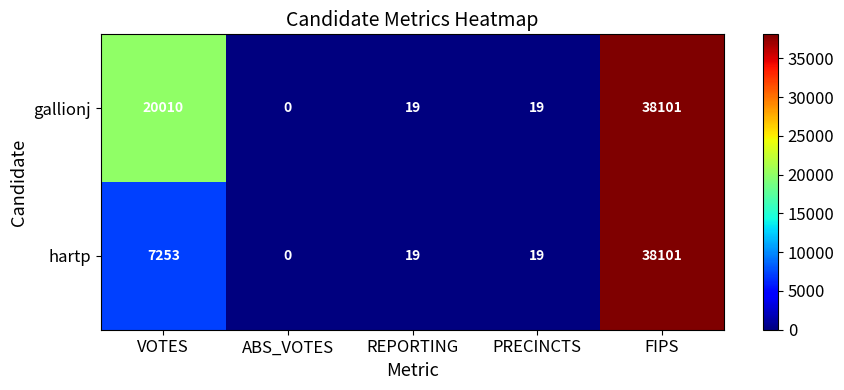

How many categories are shown in the chart?

5